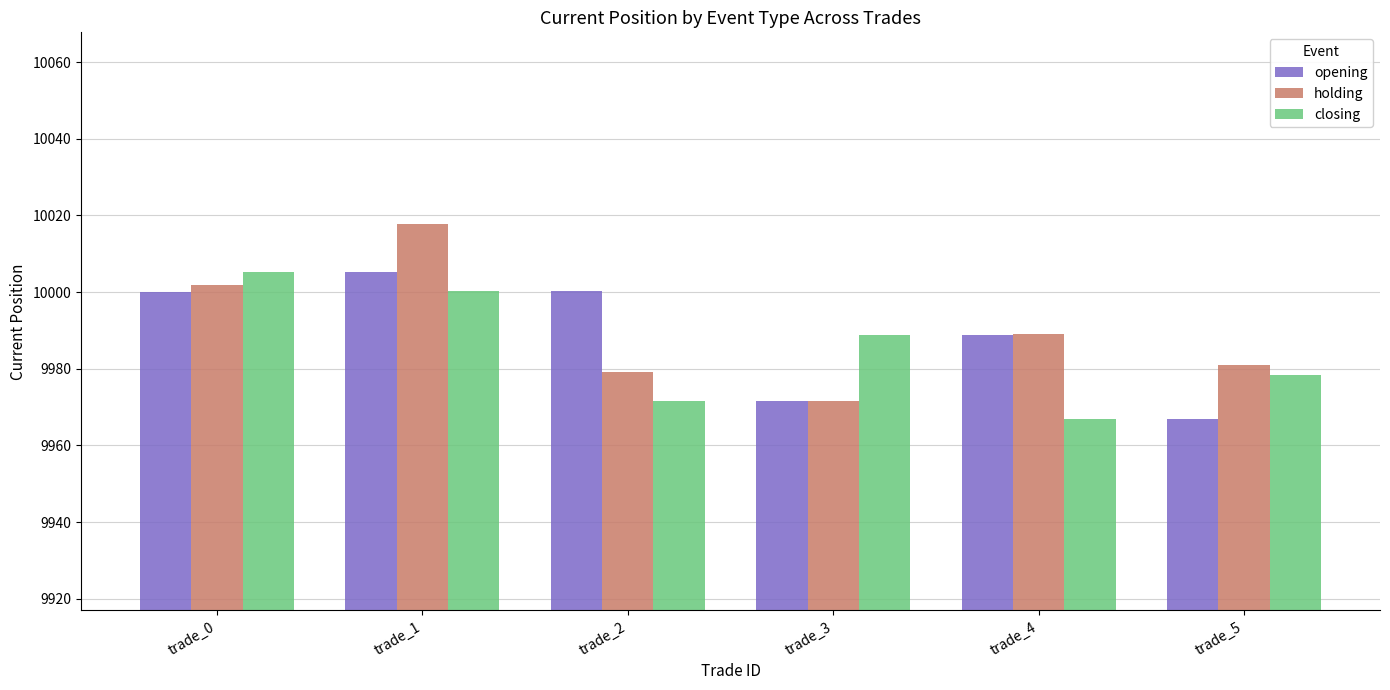

Are the bars grouped side by side (vs. stacked)?

Yes